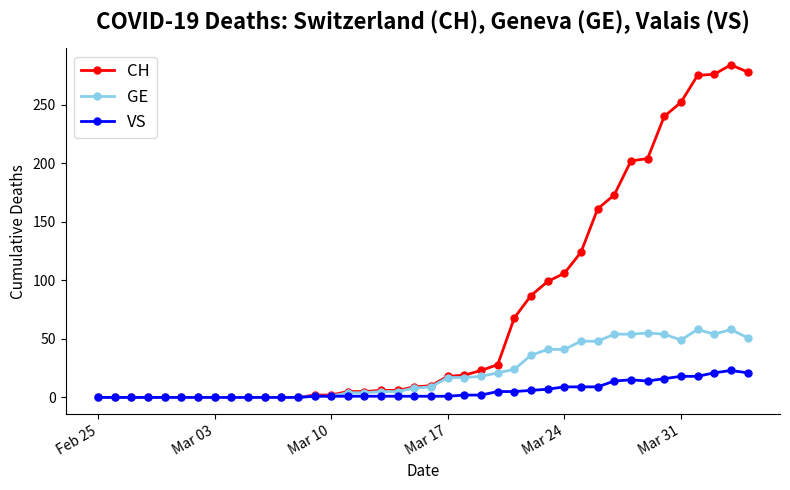

True or false: VS has more than 1 points higher than both neighbors.

True